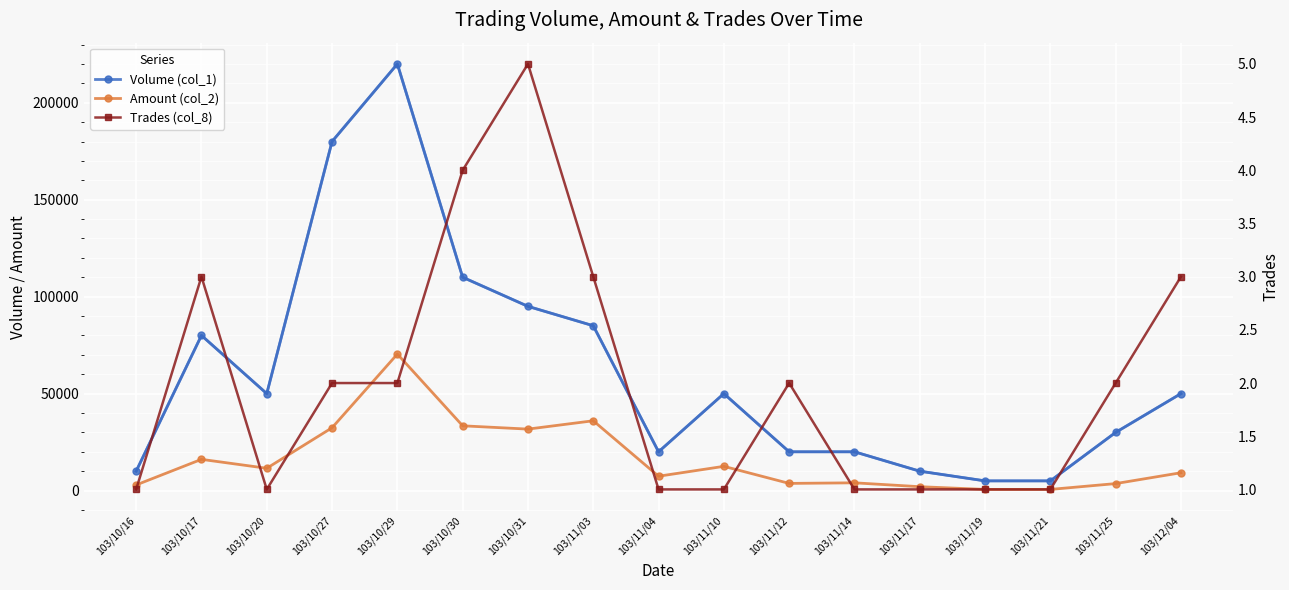

The Trades (col_8) series shows 3 at 103/10/27. True or false?

False